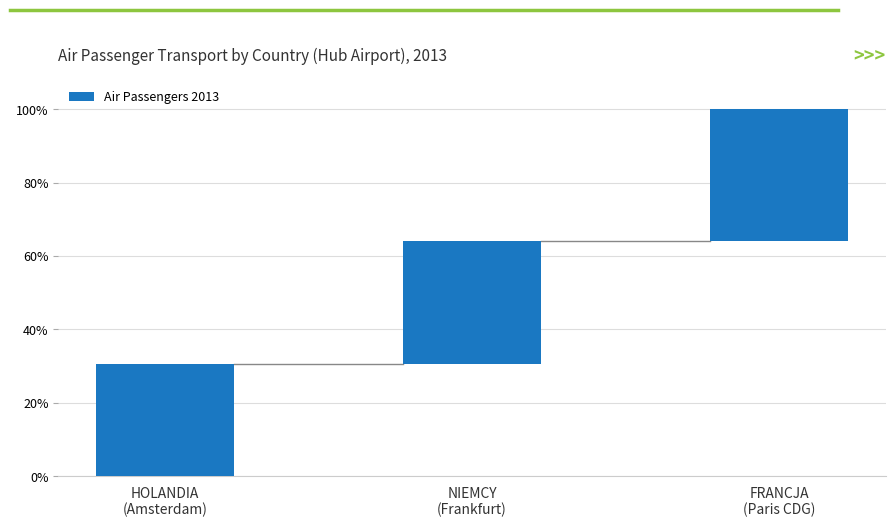

Count the values in the range 52543412 to 61889855.

3